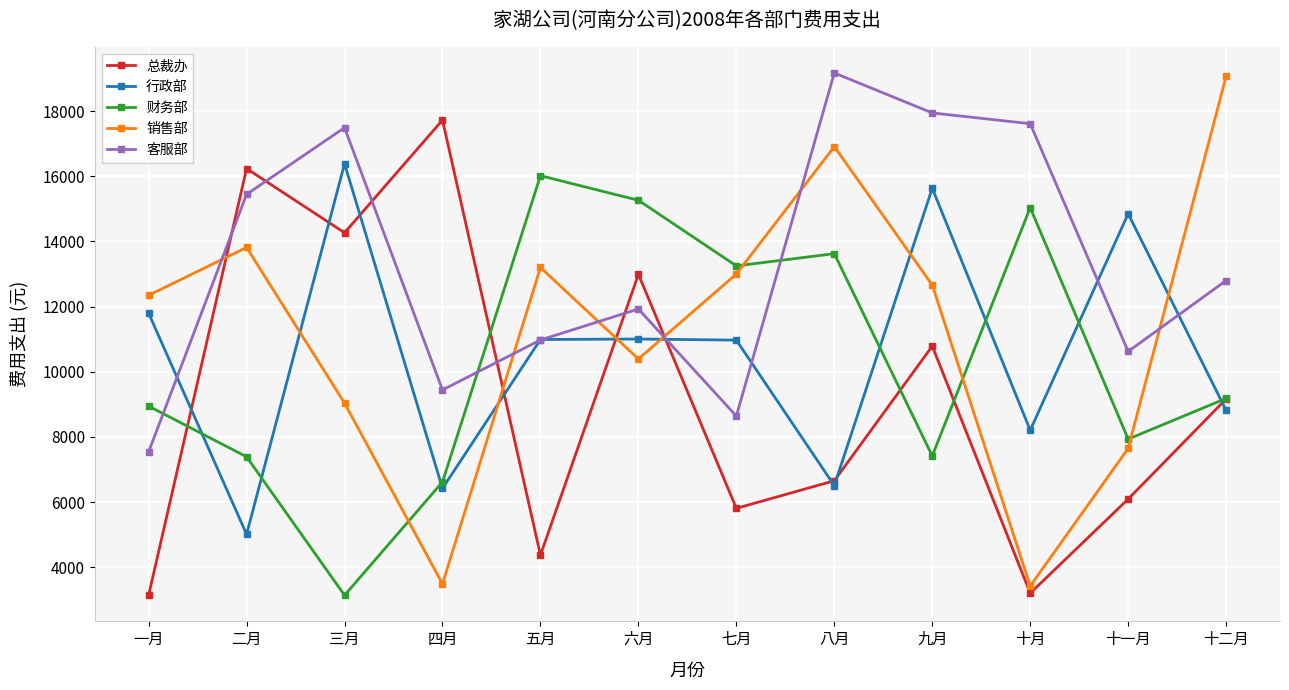

Where do 财务部 and 行政部 first cross each other?

一月 and 二月